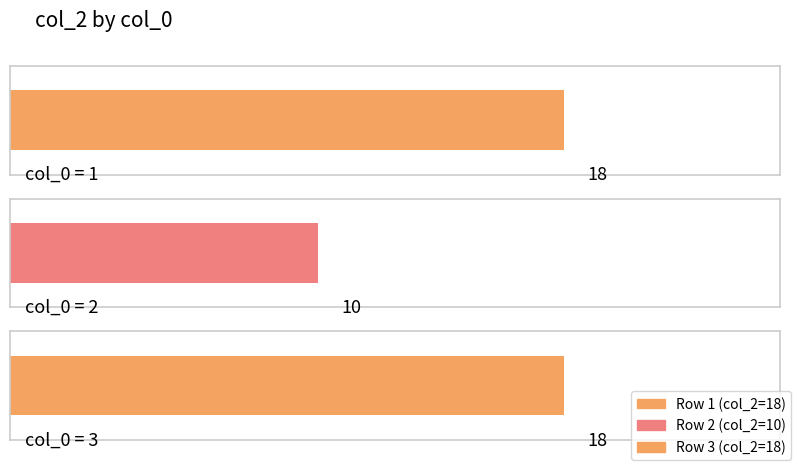

Approximately how many times larger is the value at 1 compared to 2?

1.8